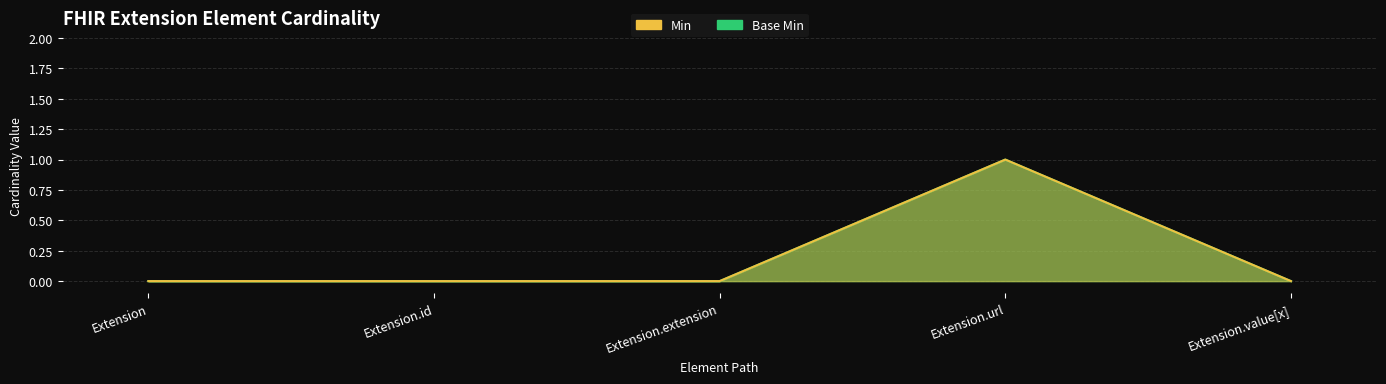

What value does the Min series have at Extension.url?

1